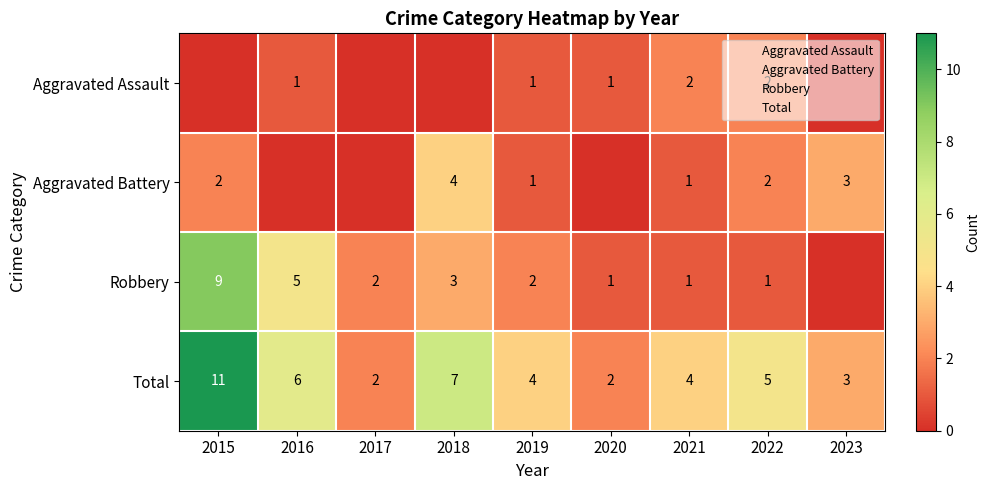

The value of Robbery at 2018 is 3. True or false?

True